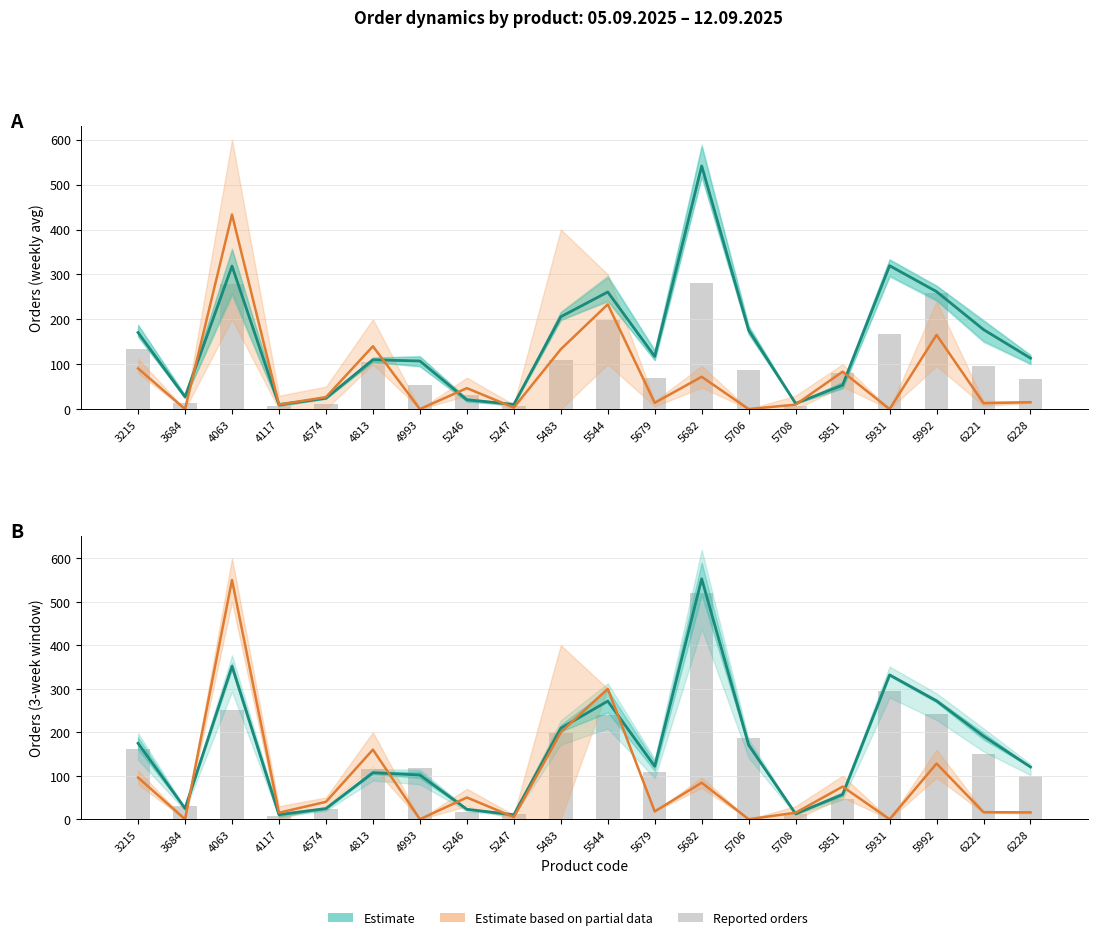

Reading left to right, extract all data points from this chart.

Estimate (mean): 174.6	24.9	351.8	10.4	24.6	107.1	101.7	22.9	10.2	209.4	271.6	121.7	552.7	170.7	12.4	56.9	331.8	272.1	191.1	120.2
Partial estimate (mean): 96.0	0.0	550.0	15.0	40.0	160.0	0.0	50.0	5.0	200.0	300.0	18.0	84.0	0.0	15.0	75.0	0.0	128.0	16.2	15.8
Reported: 162.4	31.6	251.9	7.5	23.7	115.2	118.2	16.6	11.0	198.2	239.3	108.4	519.2	186.0	12.7	46.1	294.6	241.0	149.0	100.0